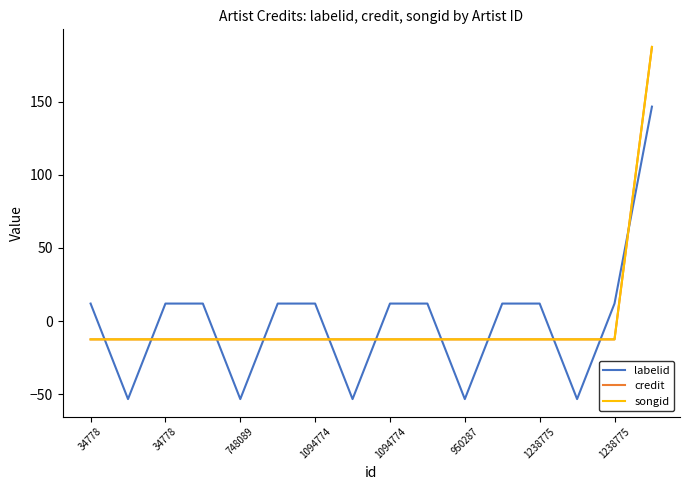

What is the difference between the maximum and minimum values in the credit series?

200.0